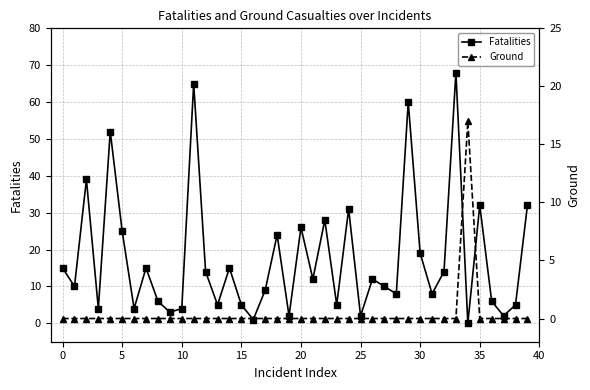

Is it true that Fatalities equals 19 at 30?

True